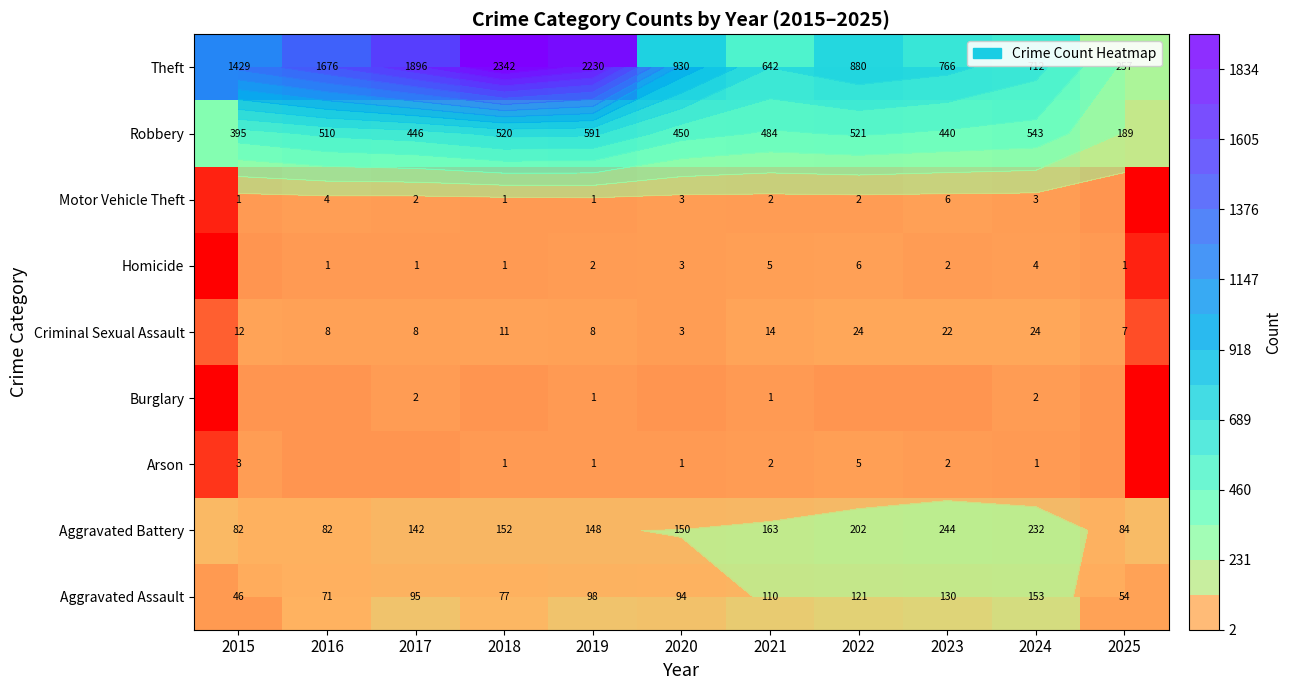

What is the difference between the highest and lowest values at 2020?

930